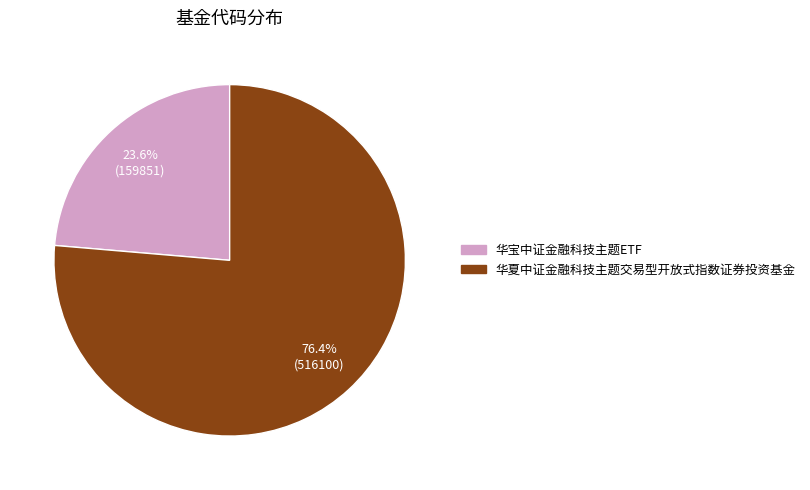

Combined, do 华宝中证金融科技主题ETF and 华夏中证金融科技主题交易型开放式指数证券投资基金 account for over 50%?

Yes